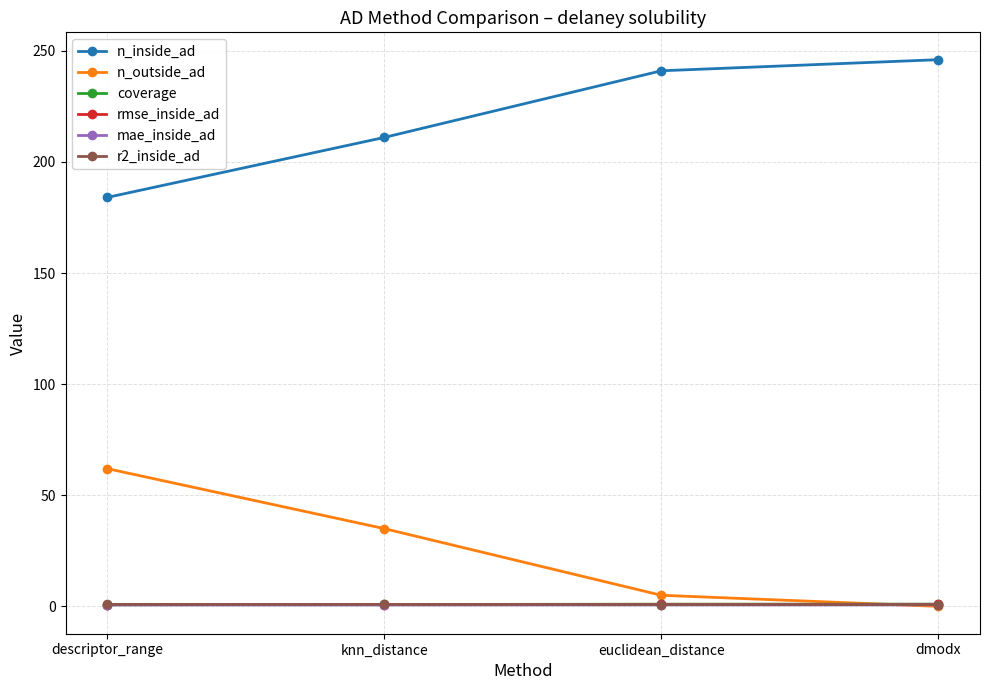

How many distinct data groups are displayed?

6